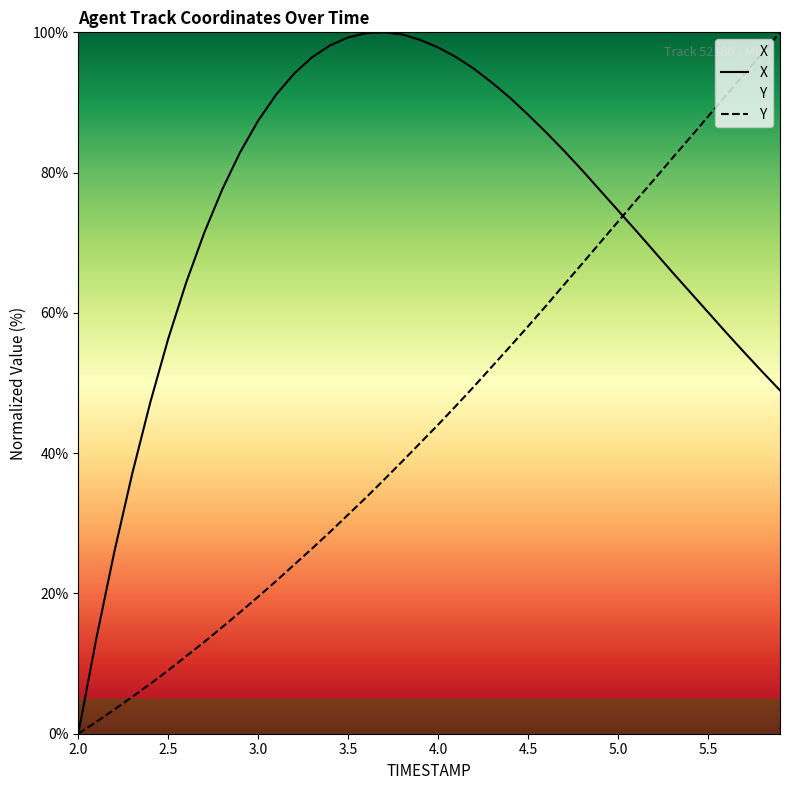

Does the chart have visible grid lines?

No